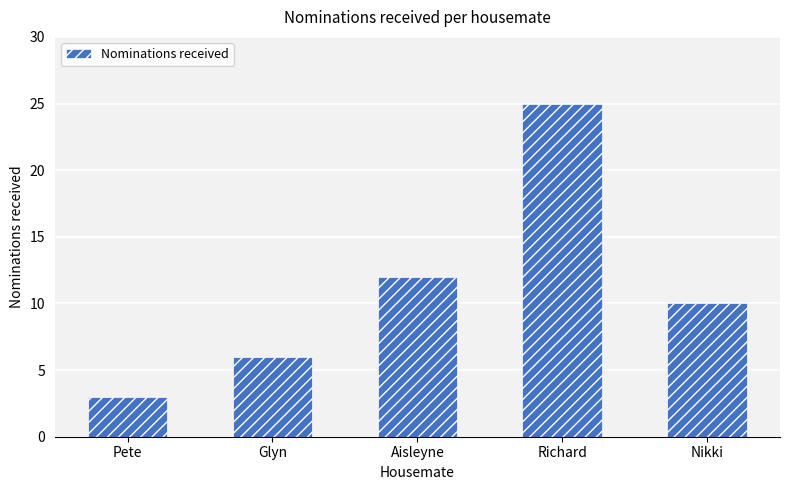

What is the label of the 4th bar from the right?

Glyn